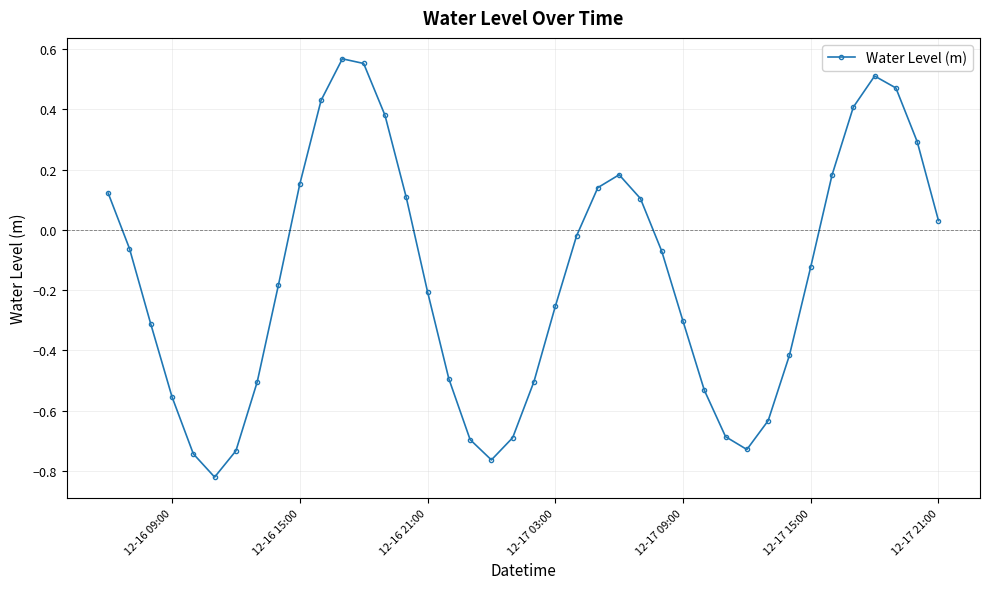

How many values are below zero?

24